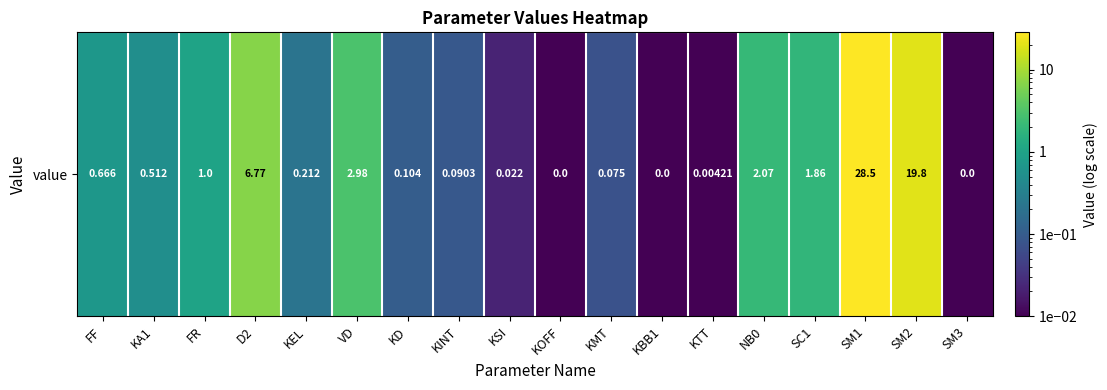

Which label corresponds to the largest value in the chart?

SM1